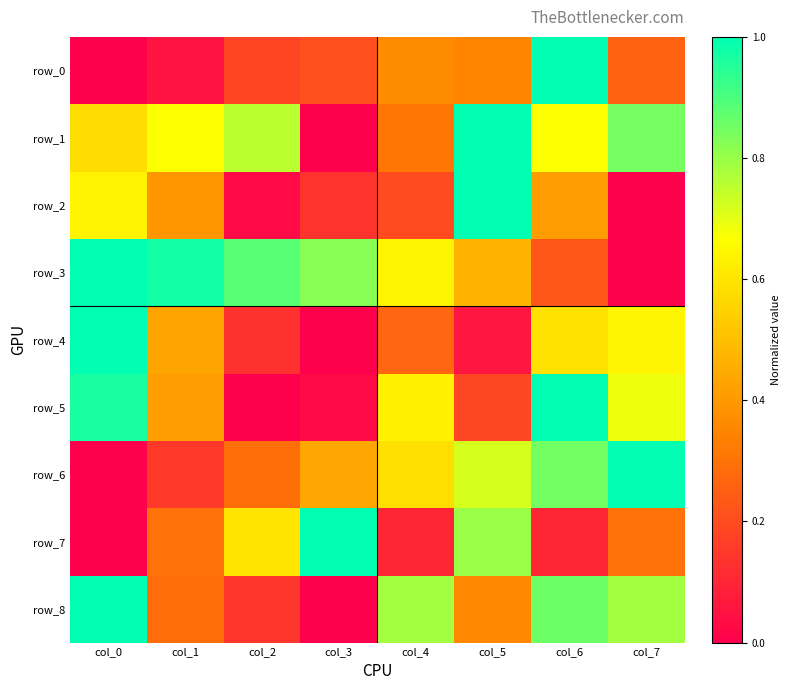

Which series changed the most between col_0 and col_5?

row_4